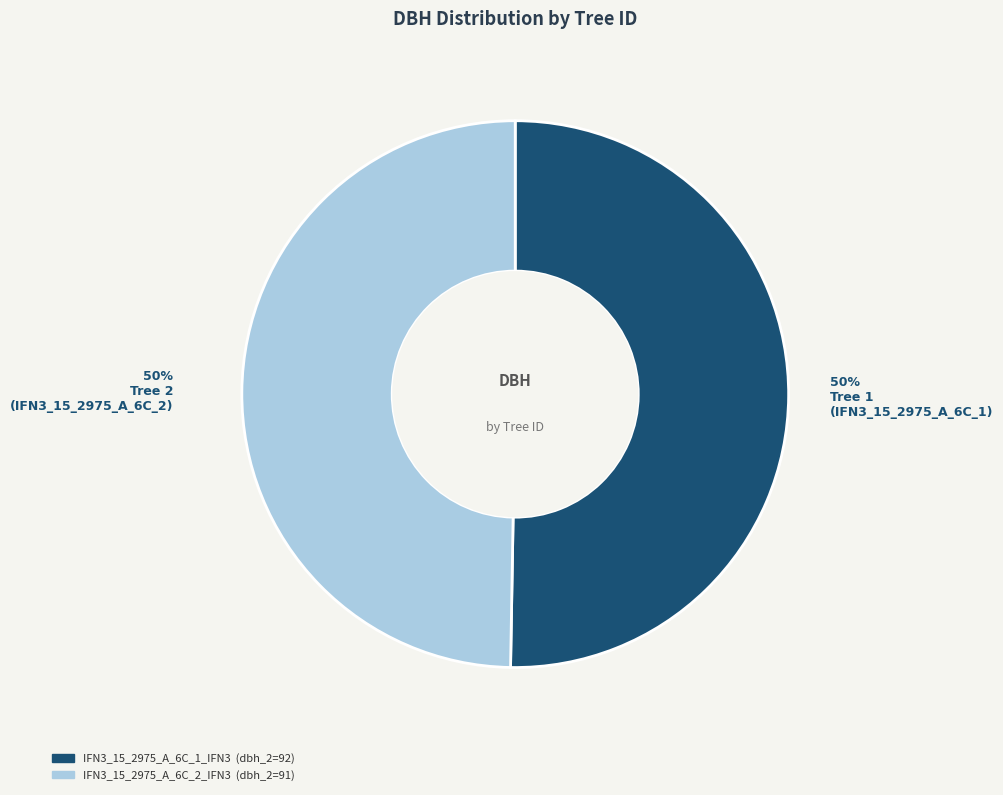

What percentage is the IFN3_15_2975_A_6C_1_IFN3 slice, to the nearest percent?

50%